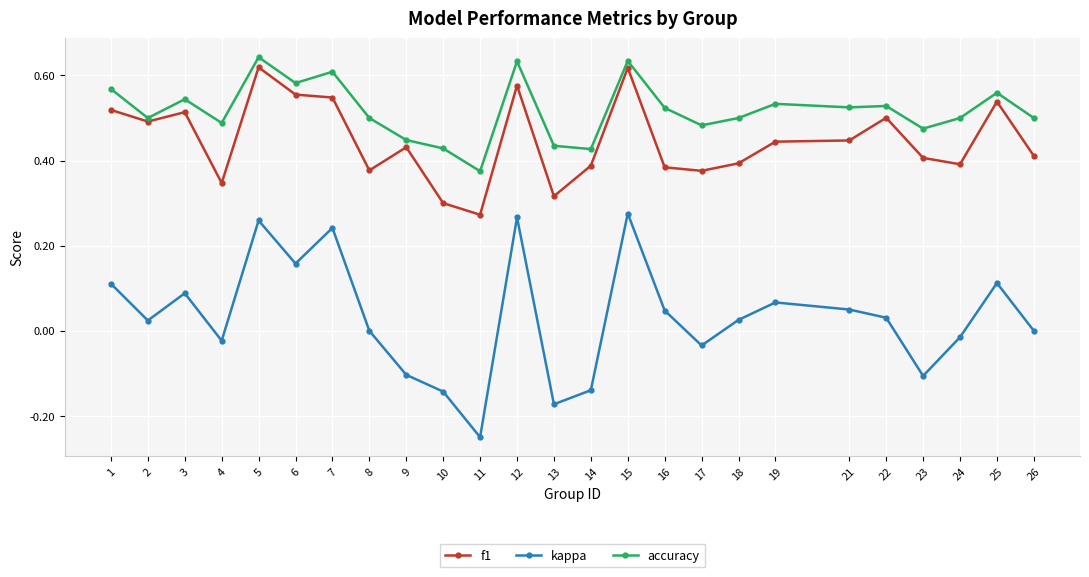

Is the value of kappa at 26 greater than the value of accuracy at 4?

No